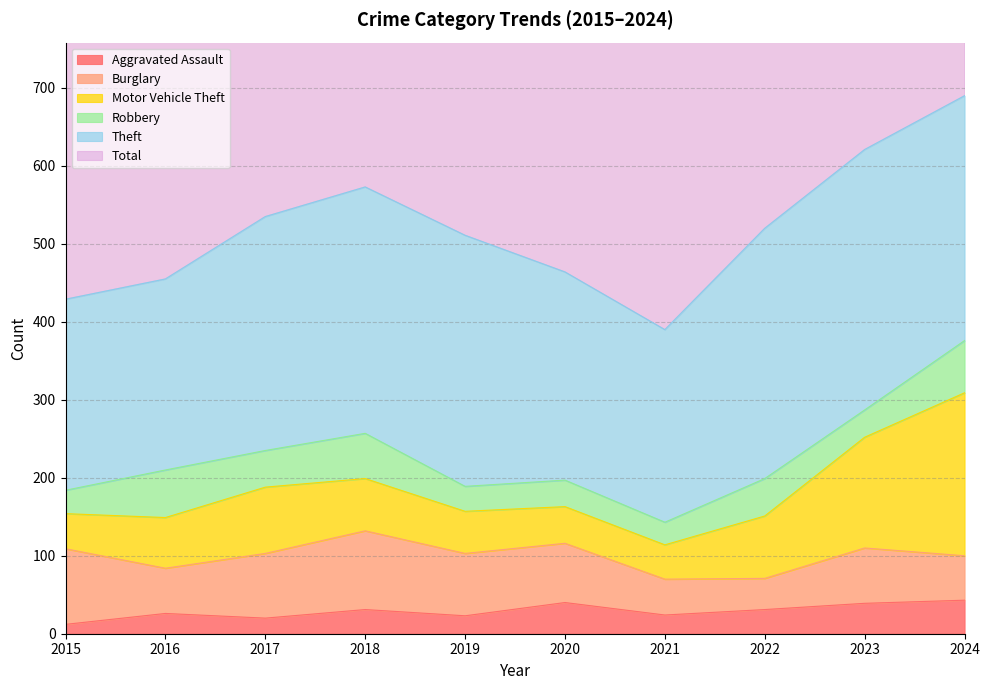

What is the difference between the highest and lowest values at 2023?

636